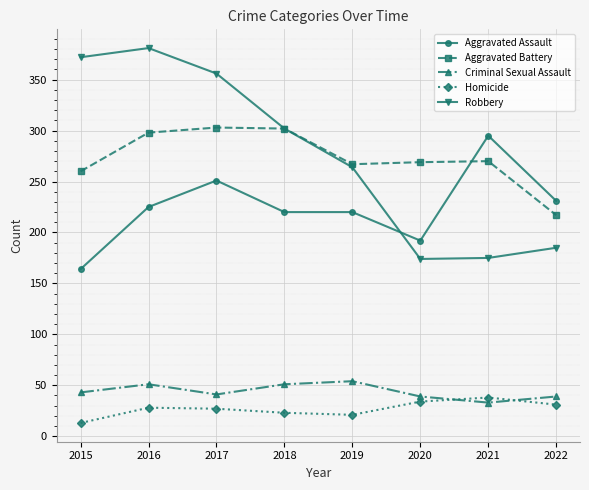

In Criminal Sexual Assault, how many points are lower than both neighbors (excluding endpoints)?

2